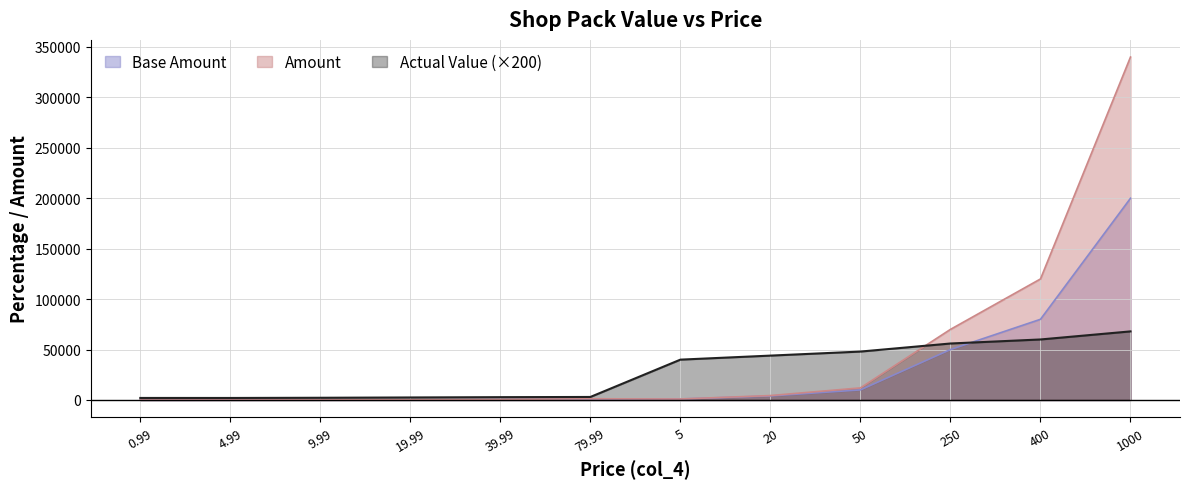

Reading left to right, extract all data points from this chart.

Base Amount: 0.99=10	4.99=48	9.99=100	19.99=200	39.99=400	79.99=800	5=1000	20=4000	50=10000	250=50000	400=80000	1000=200000
Amount: 0.99=10	4.99=50	9.99=110	19.99=250	39.99=560	79.99=1200	5=1000	20=4400	50=12000	250=70000	400=120000	1000=340000
Actual Value: 0.99=2020	4.99=2004	9.99=2202	19.99=2502	39.99=2800	79.99=3000	5=40000	20=44000	50=48000	250=56000	400=60000	1000=68000